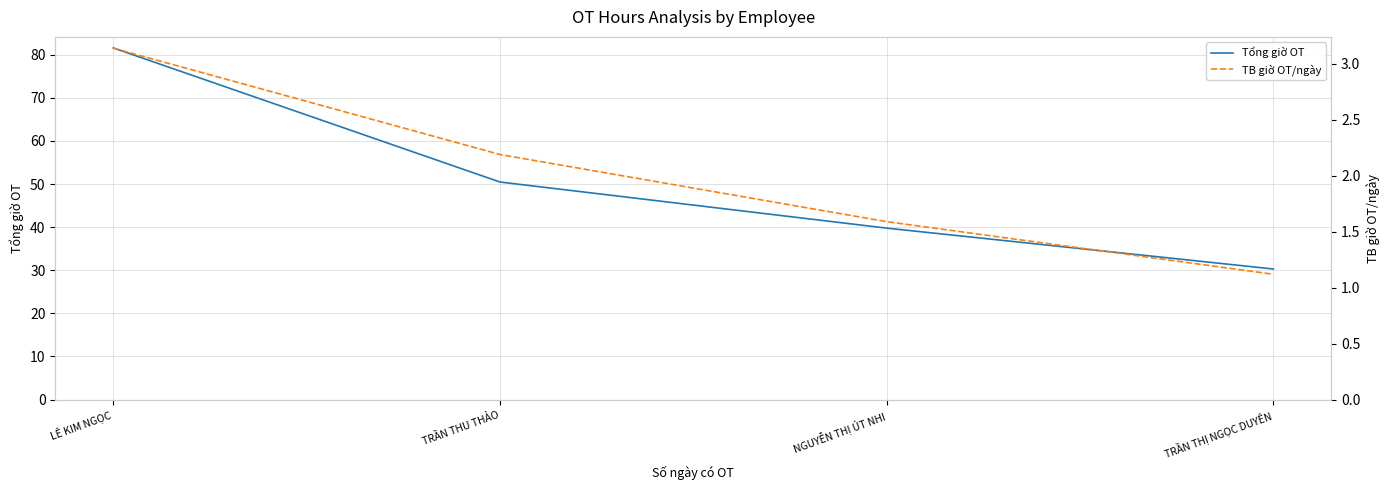

Reading left to right, transcribe all the data shown in this chart.

Tổng giờ OT: LÊ KIM NGỌC=81.6	TRẦN THU THẢO=50.5	NGUYỄN THỊ ÚT NHI=39.8	TRẦN THỊ NGỌC DUYÊN=30.3
TB giờ OT/ngày: LÊ KIM NGỌC=3.1	TRẦN THU THẢO=2.2	NGUYỄN THỊ ÚT NHI=1.6	TRẦN THỊ NGỌC DUYÊN=1.1